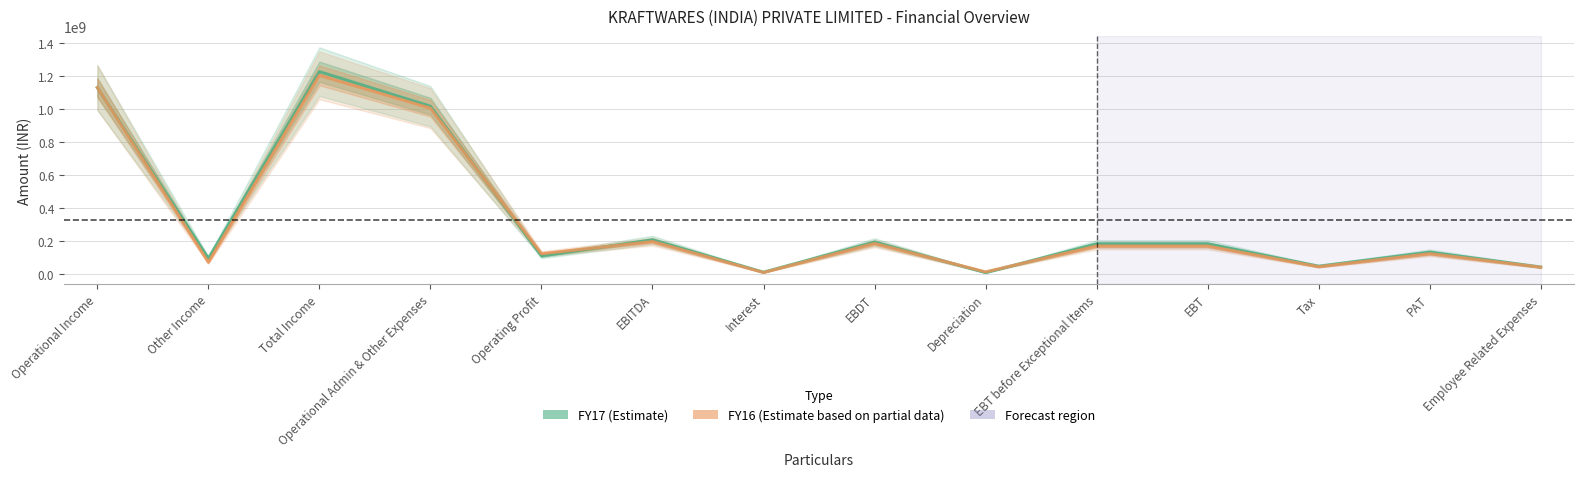

Does the chart display data point markers on the line(s)?

No